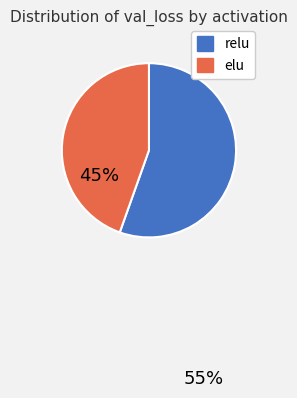

Combined, do relu and elu account for over 50%?

Yes